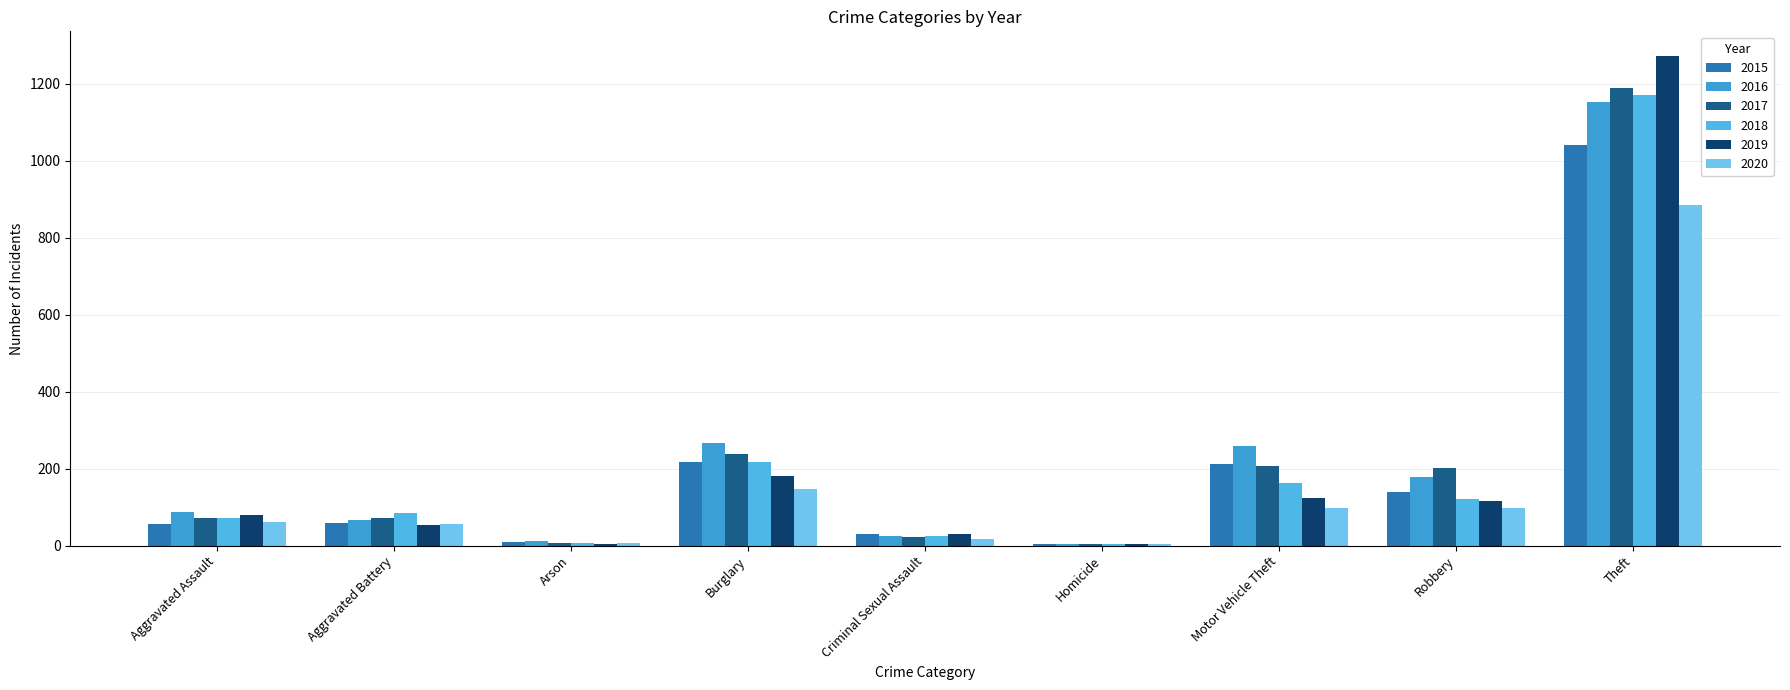

What is the maximum value for 2020?

884